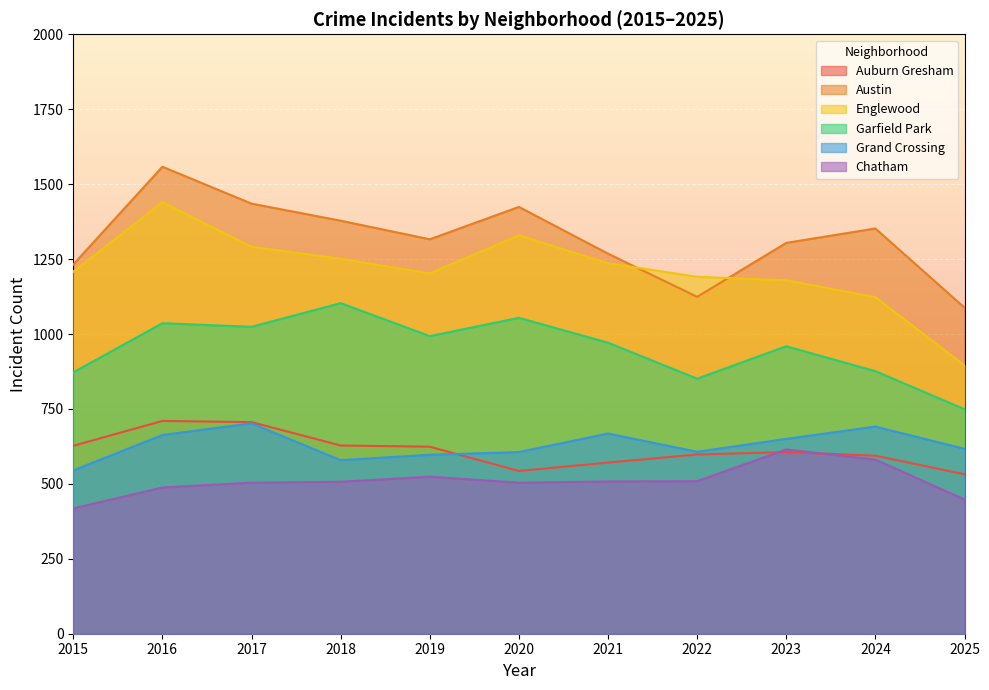

What is the difference between the maximum and minimum values in the Austin series?

470